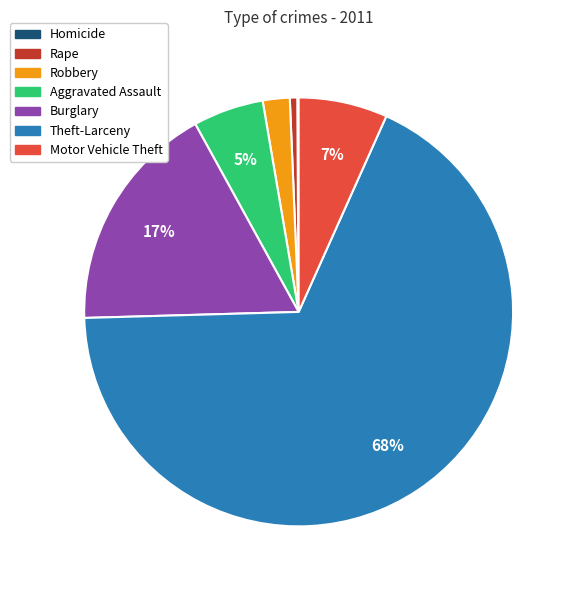

To the nearest percent, what percentage of the pie is Rape?

1%